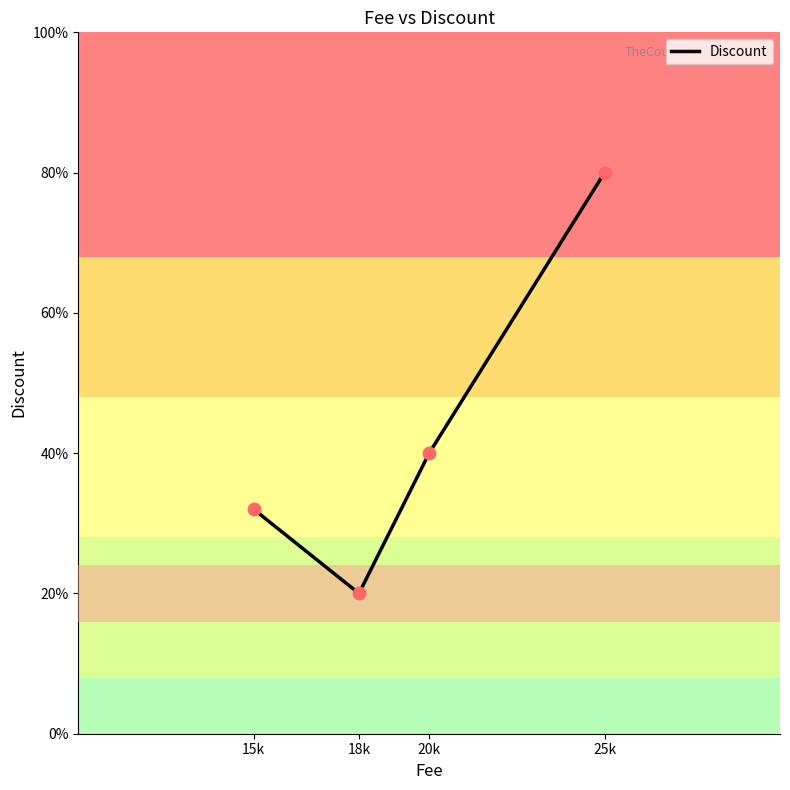

Between 15k and 25k, which is larger?

25k